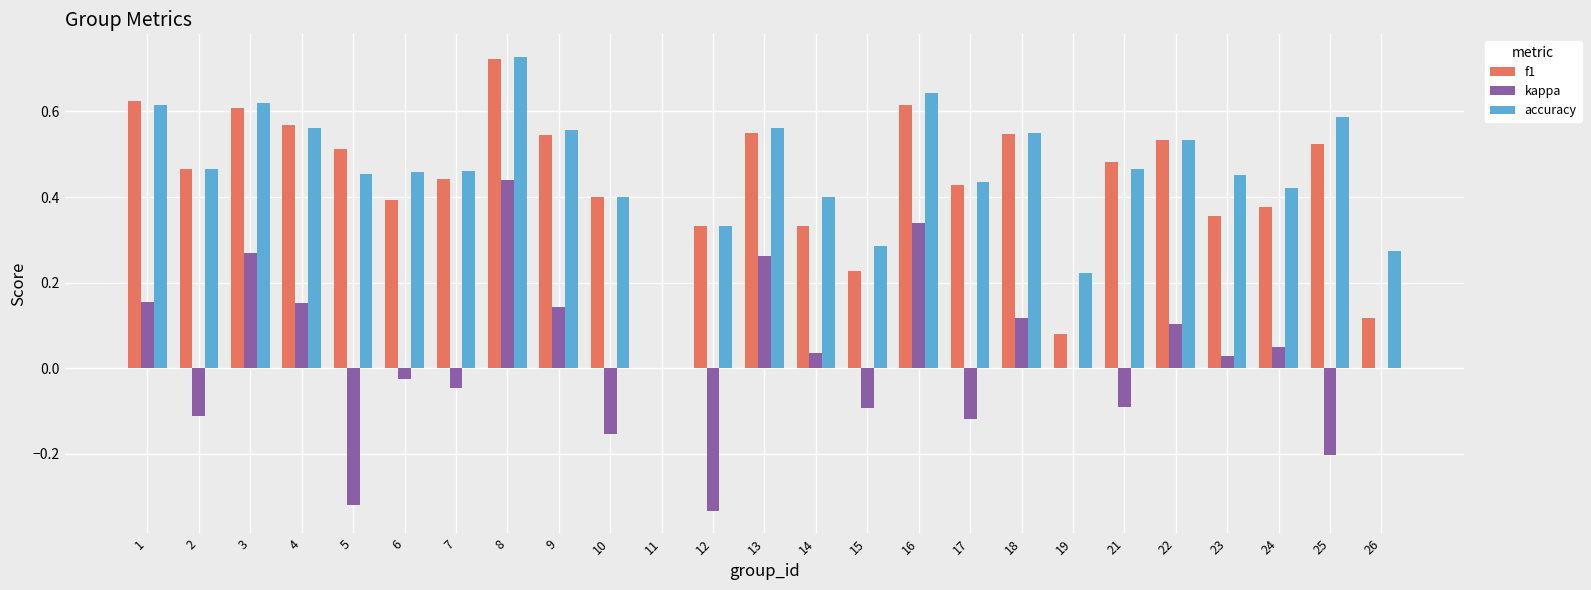

True or false: kappa has a value of 0.4 at 8.

True